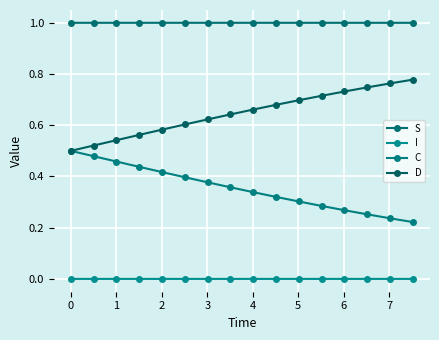

At which category is the sum across all series the highest?

1